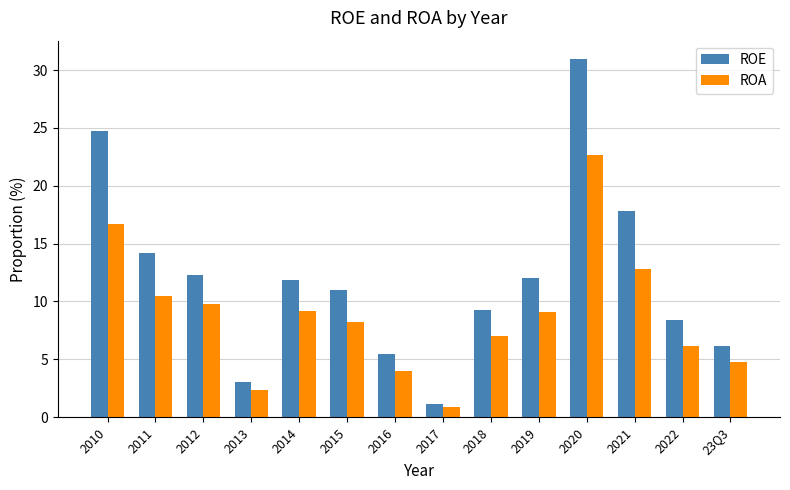

What is the label of the 4th bar from the left?

2013